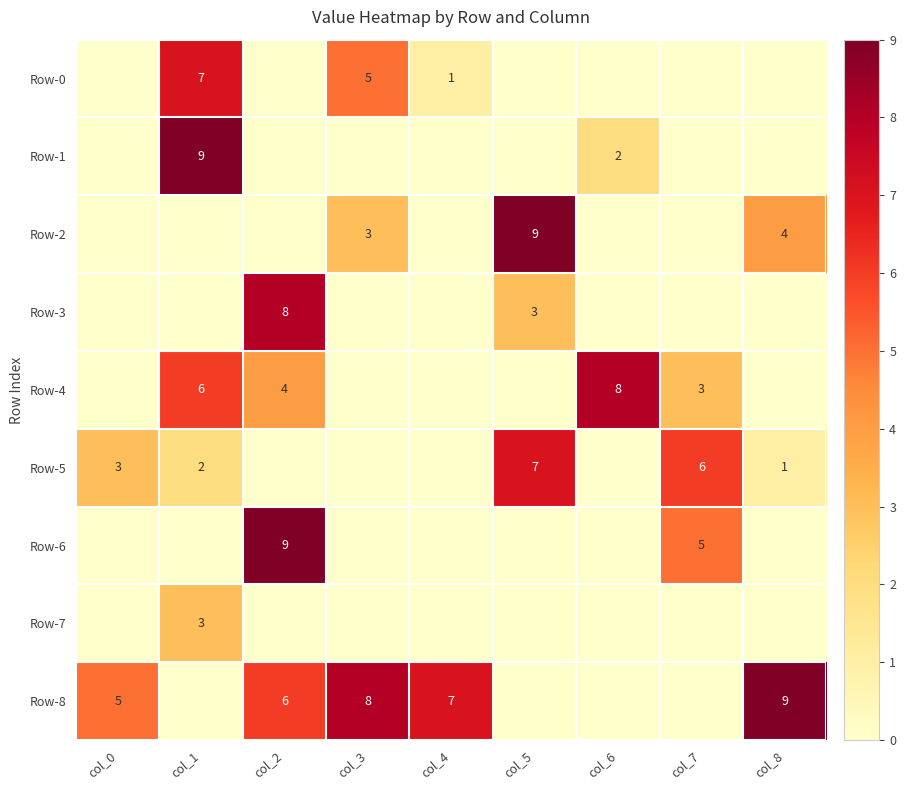

How many Row-1 values are between 0 and 1?

7